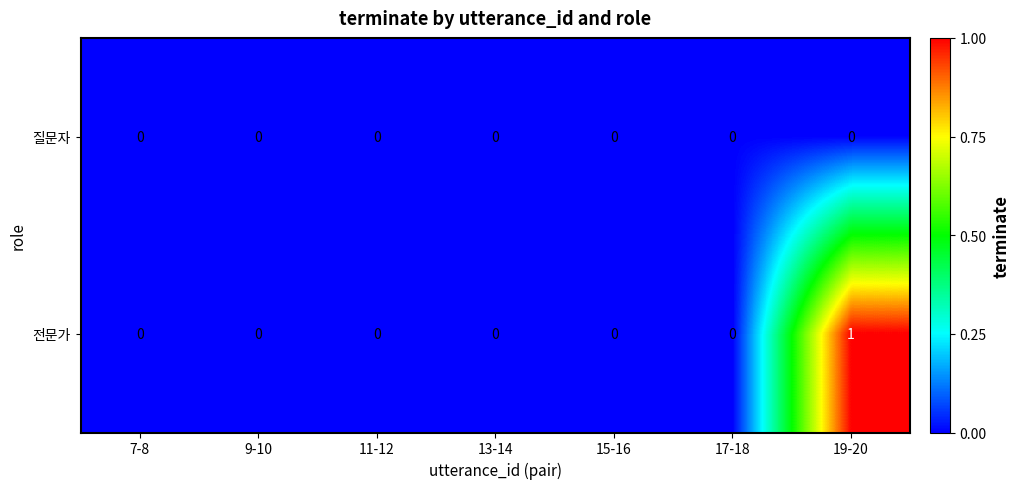

Which series has the widest spread of values?

전문가